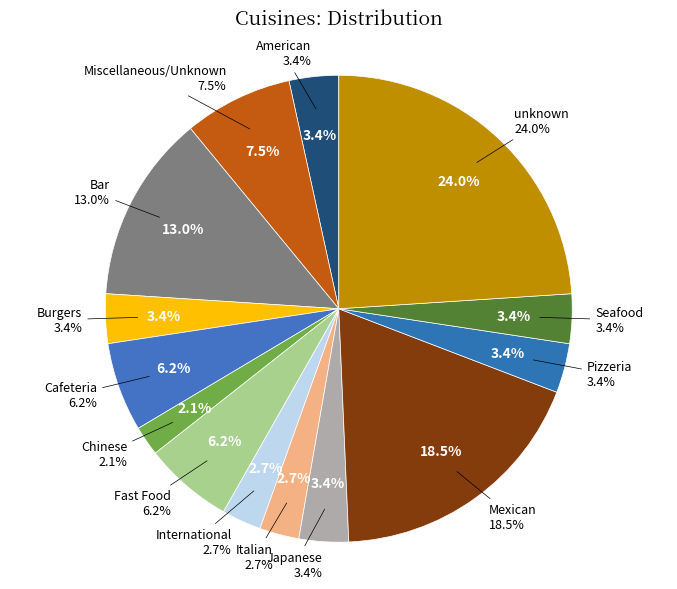

The International slice represents 1% of the pie. True or false?

False